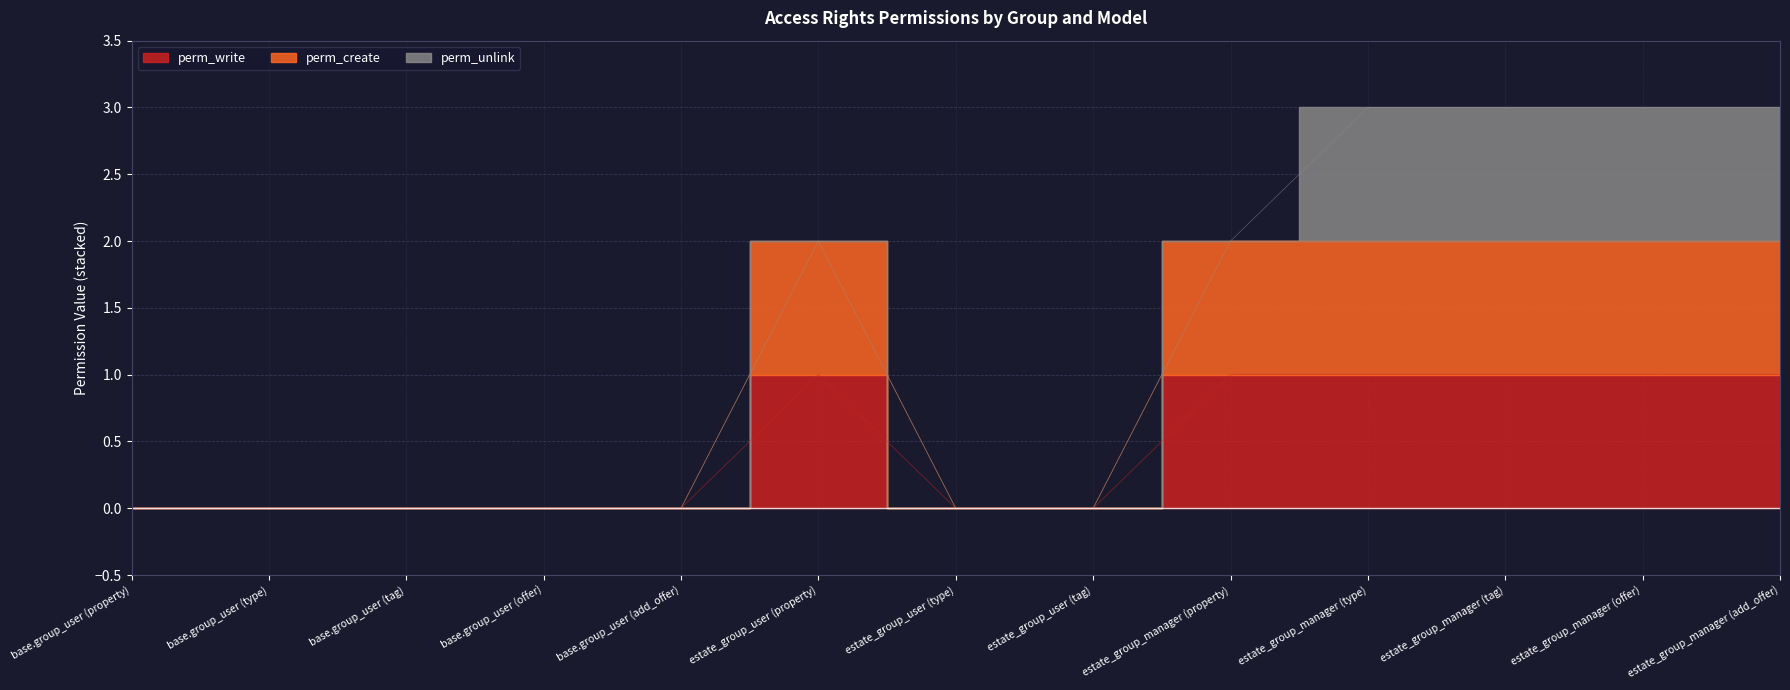

The perm_write series shows 2 at estate_group_manager (add_offer). True or false?

False